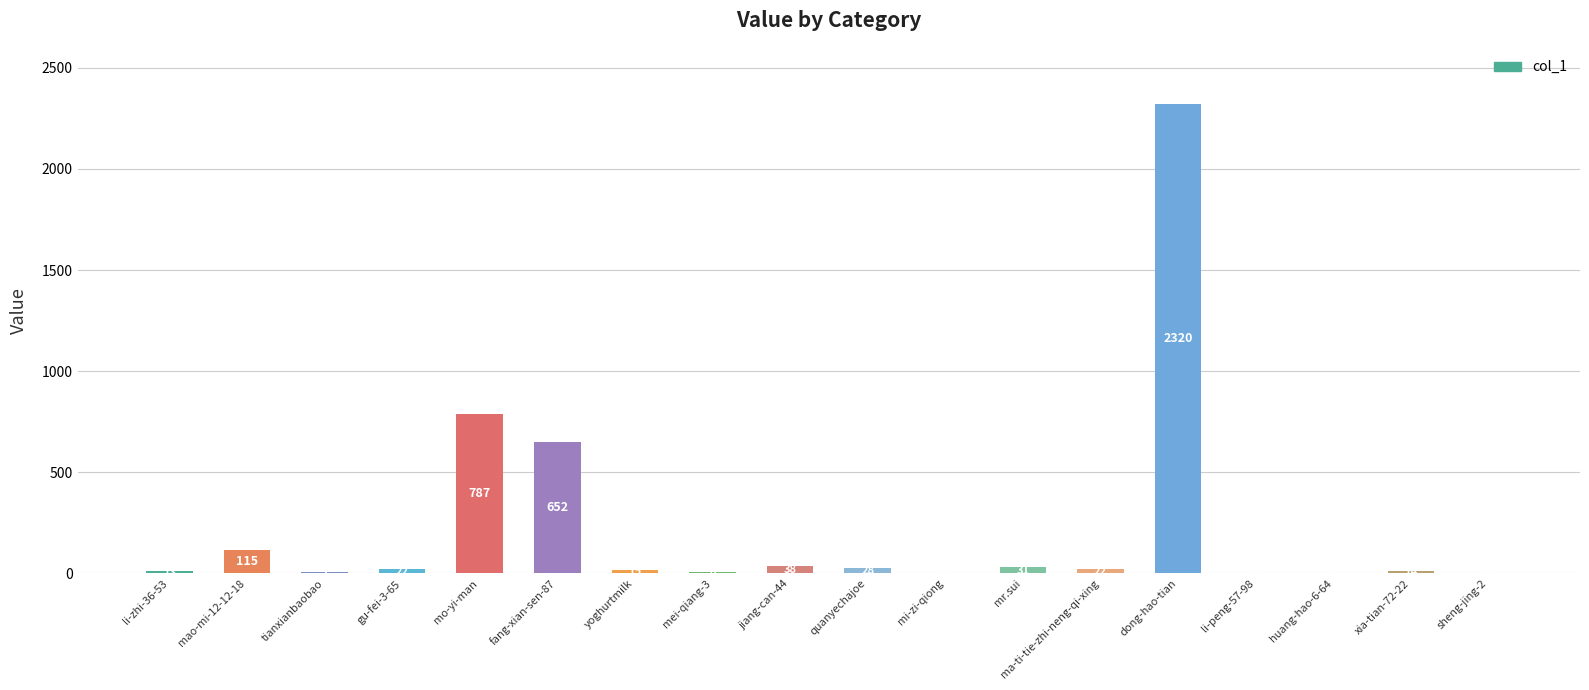

At which category does the chart reach its peak across all series?

dong-hao-tian